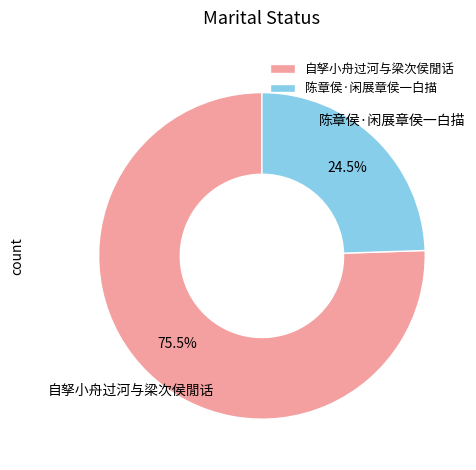

Rank the categories by value from lowest to highest.

陈章侯·闲展章侯一白描, 自孥小舟过河与梁次侯閒话